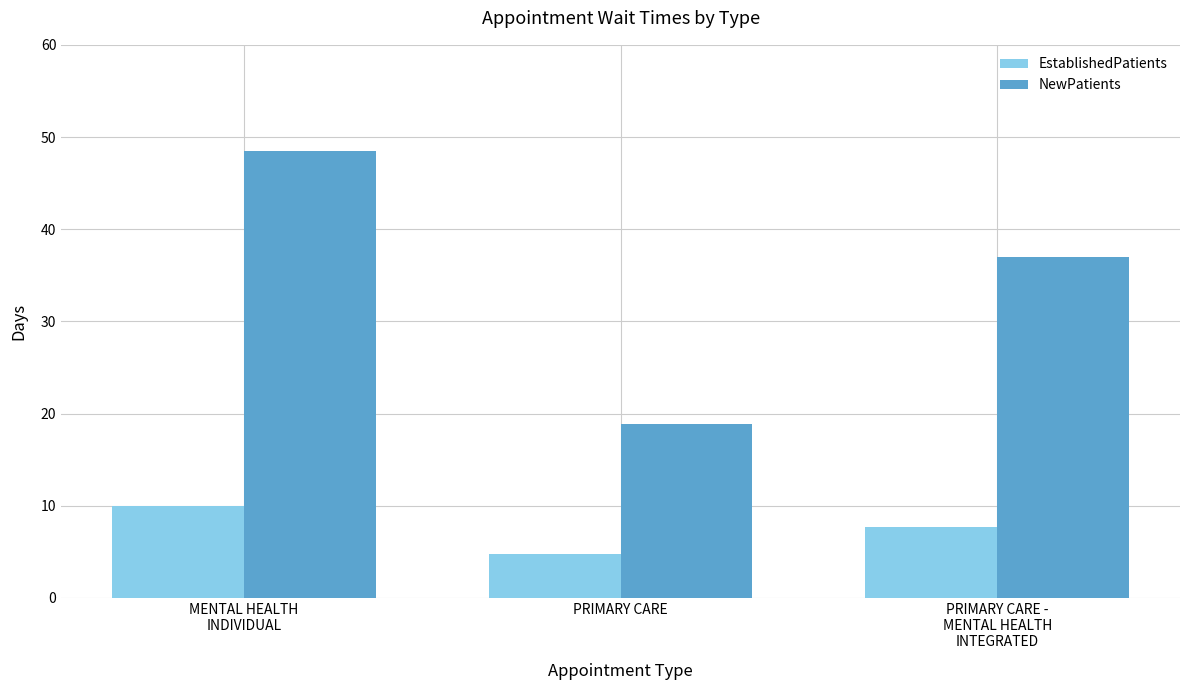

List the series in order of their peak value, lowest first.

EstablishedPatients, NewPatients